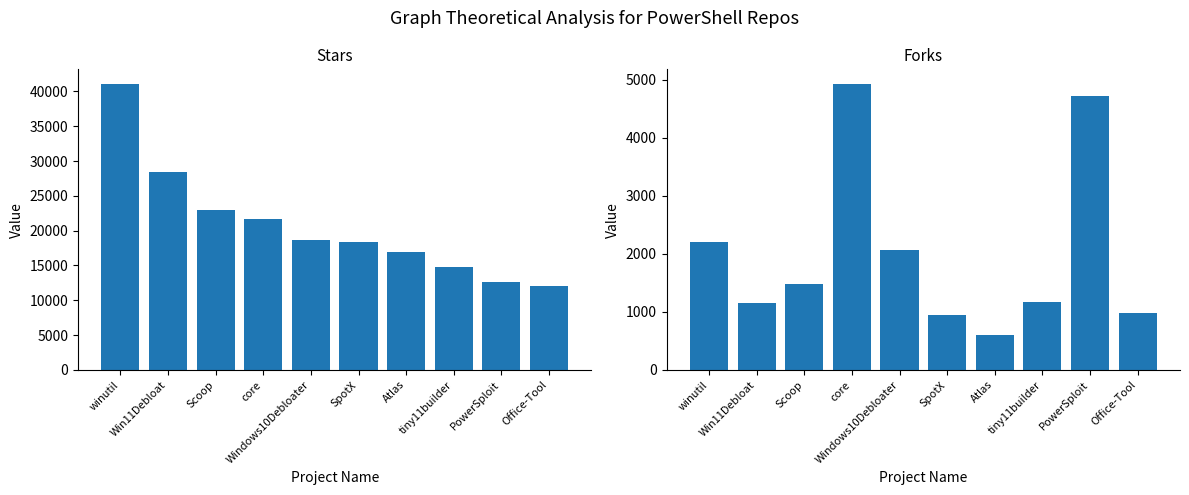

What position from the right is Windows10Debloater?

6